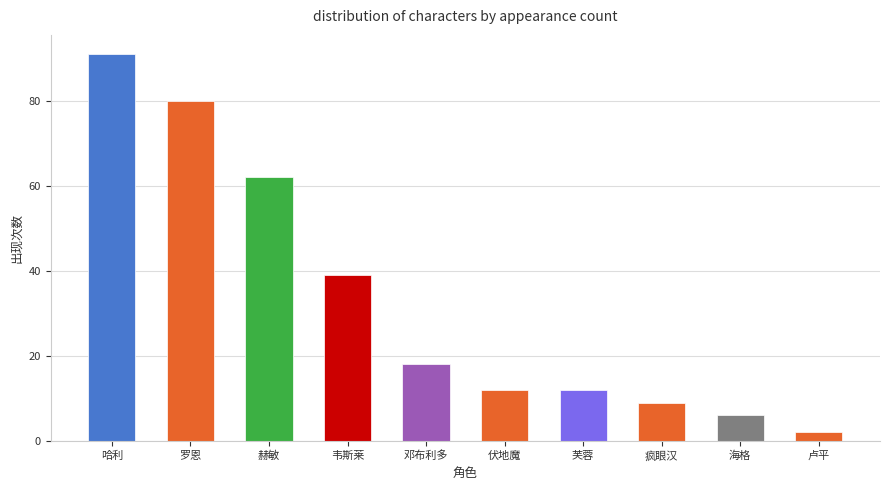

Reading right to left, what are all the values shown in this chart?

卢平=2	海格=6	疯眼汉=9	芙蓉=12	伏地魔=12	邓布利多=18	韦斯莱=39	赫敏=62	罗恩=80	哈利=91